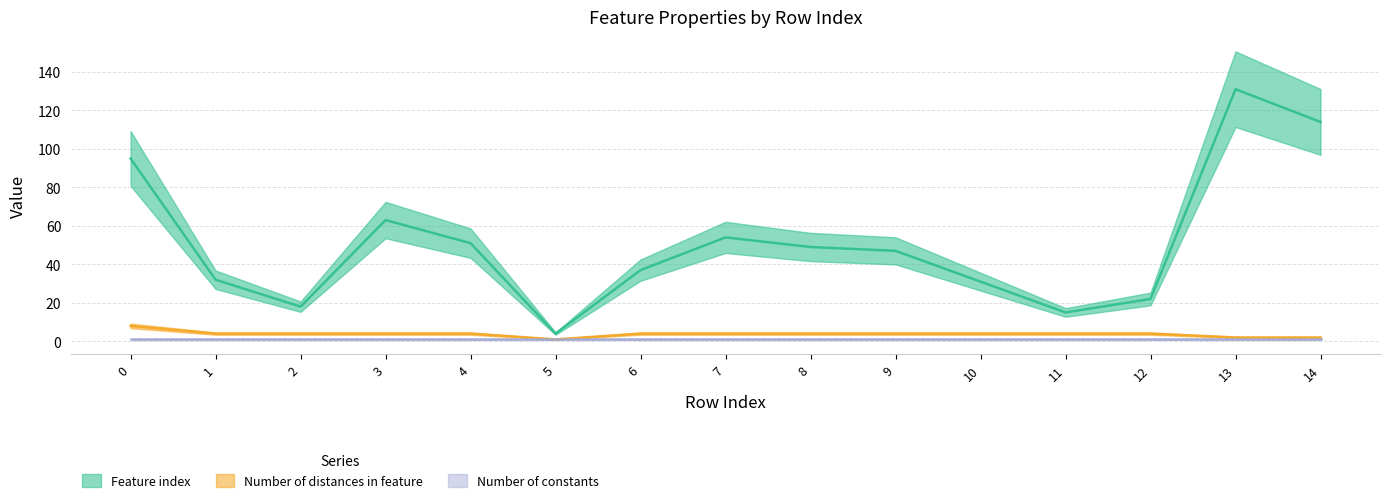

Which series has the largest total across all categories?

Feature index